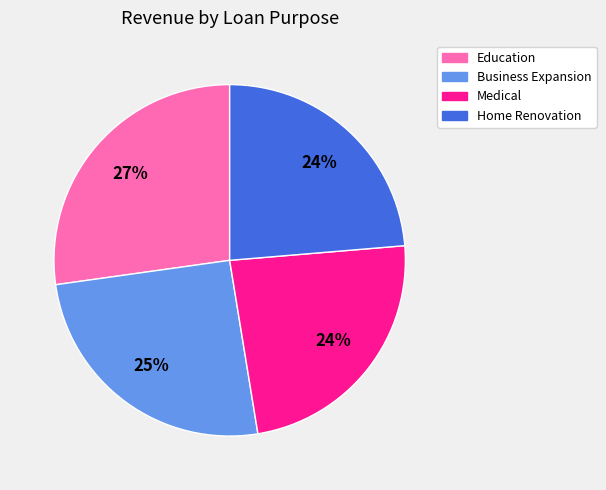

How many segments does this pie chart have?

4